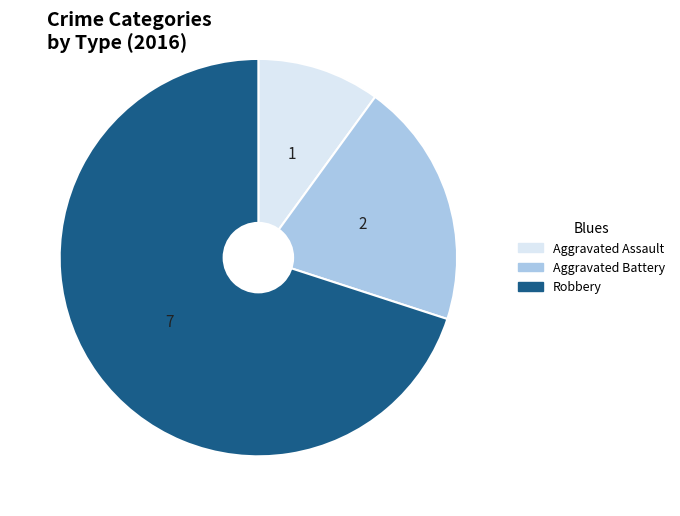

Is the sum of Aggravated Assault and Aggravated Battery greater than half?

No